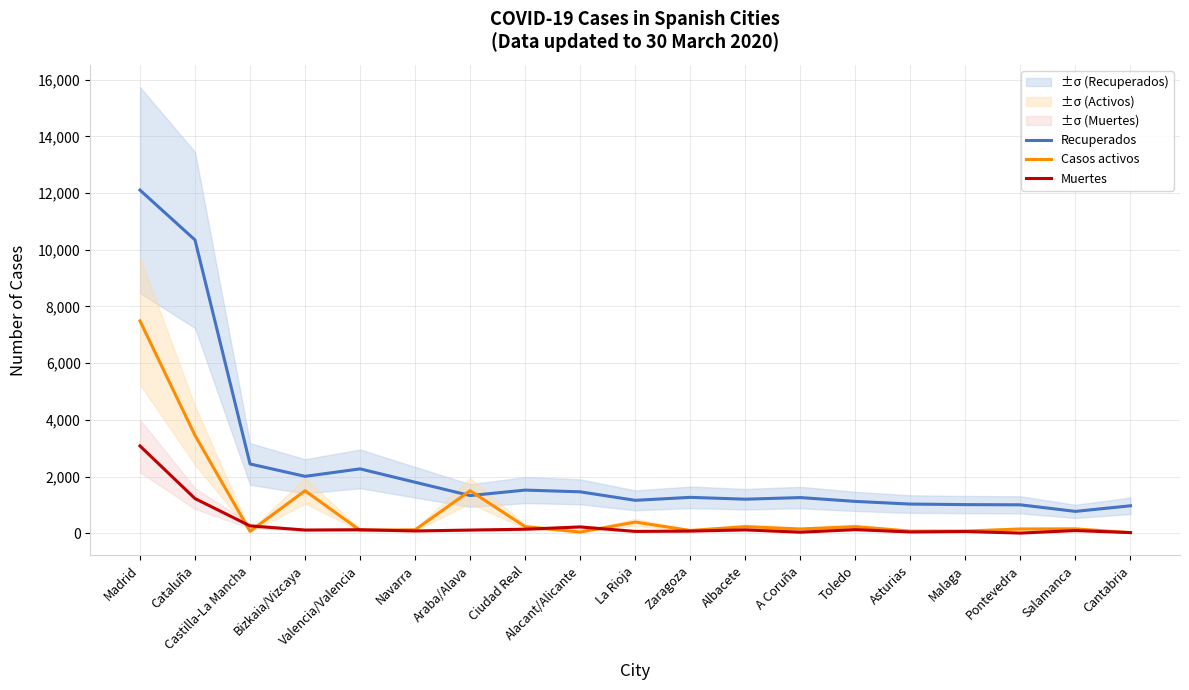

Which series has the widest spread of values?

Recuperados